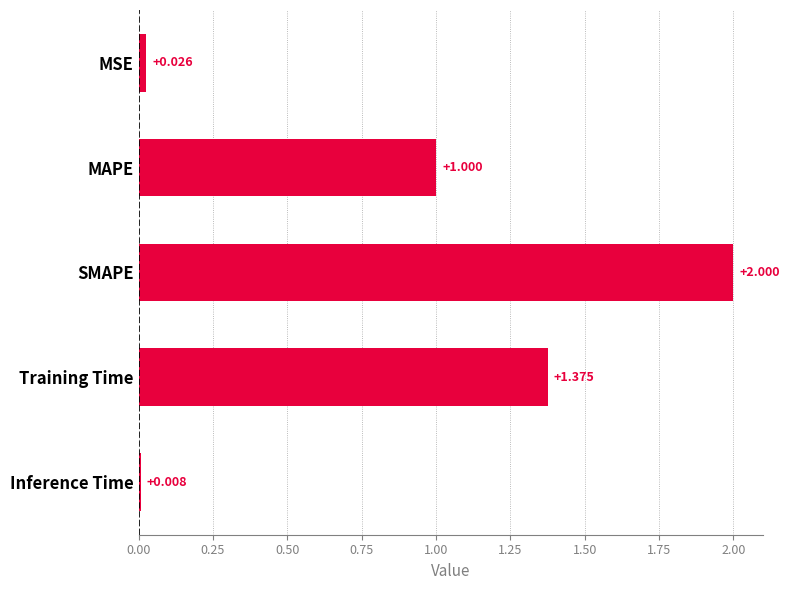

Which has a higher value, MSE or Inference Time?

MSE